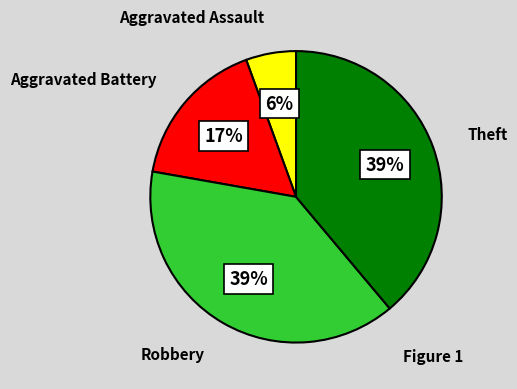

What is the smallest slice in the pie chart?

Aggravated Assault